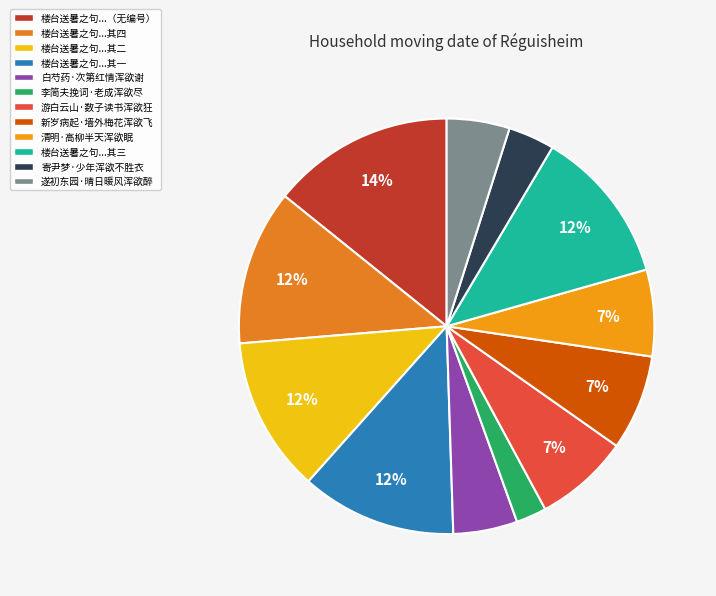

Is it true that 李简夫挽词·老成浑欲尽 is 2% of the pie?

True